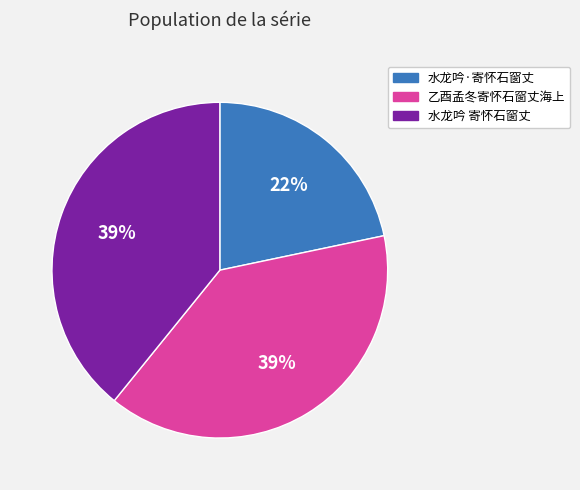

Which has a higher value, 水龙吟·寄怀石窗丈 or 乙酉孟冬寄怀石窗丈海上?

乙酉孟冬寄怀石窗丈海上